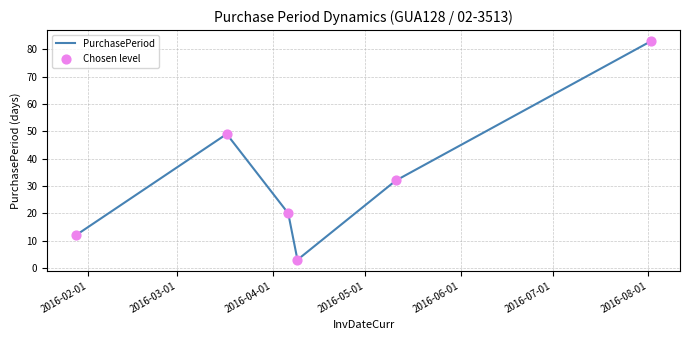

What is the difference between the maximum and minimum values?

80